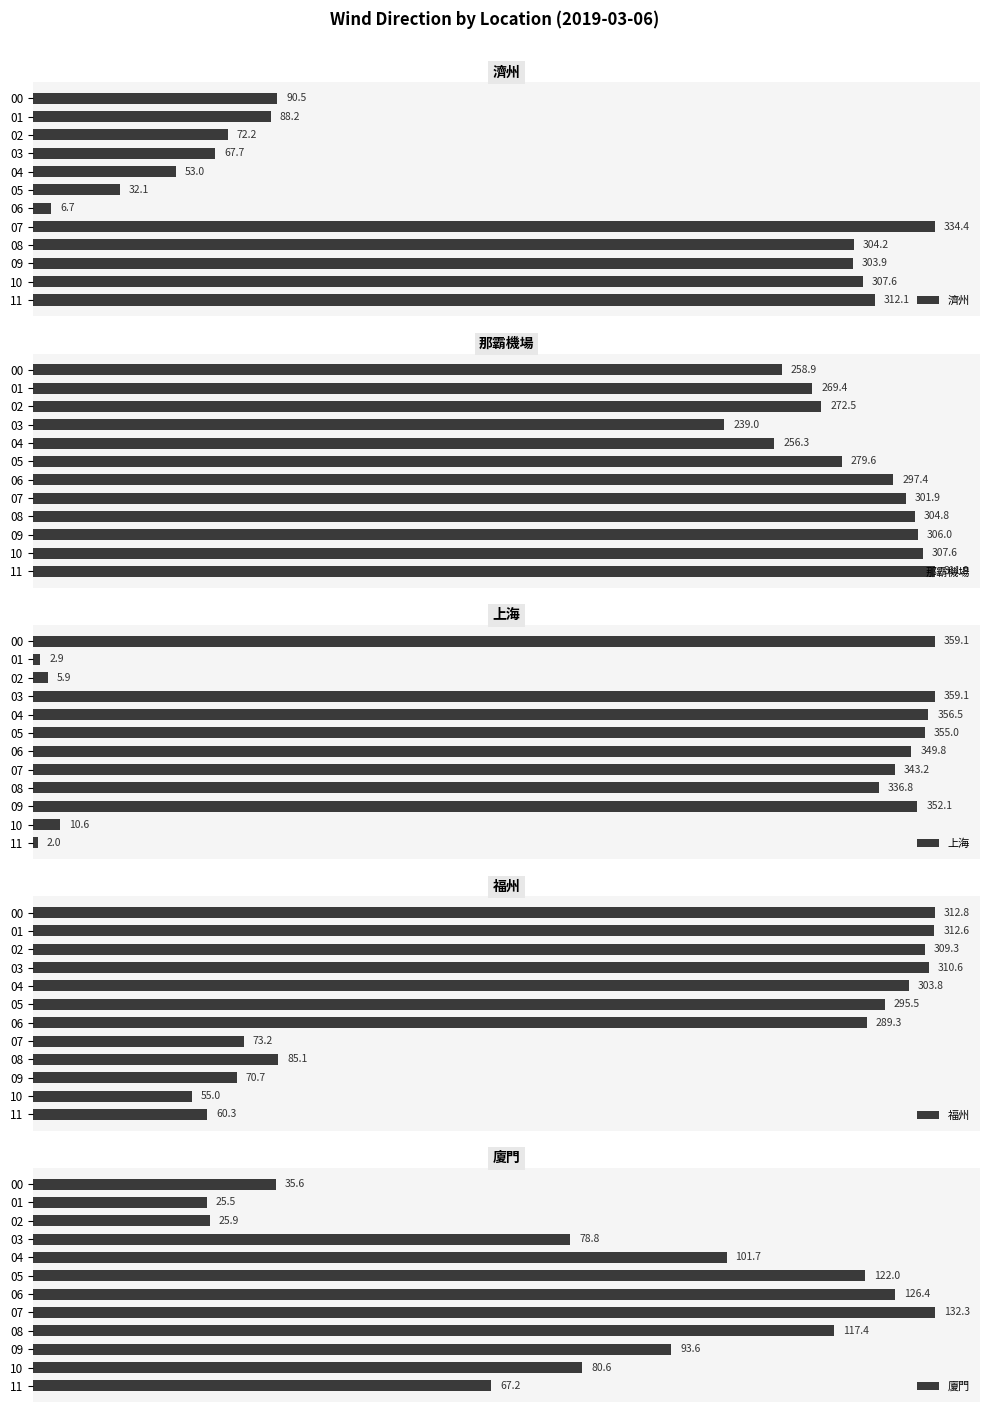

What is the difference between the maximum and minimum values in the 濟州 series?

327.7